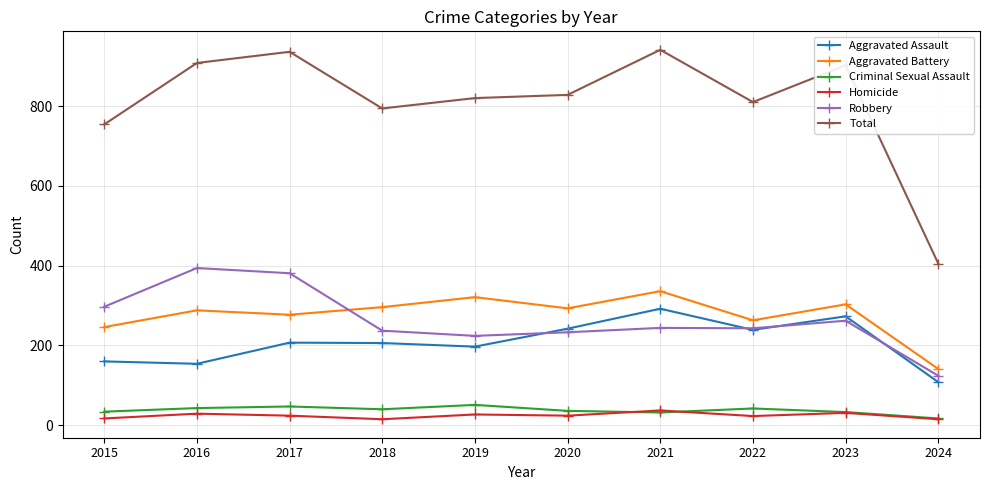

At which category does Robbery reach its first local valley?

2019